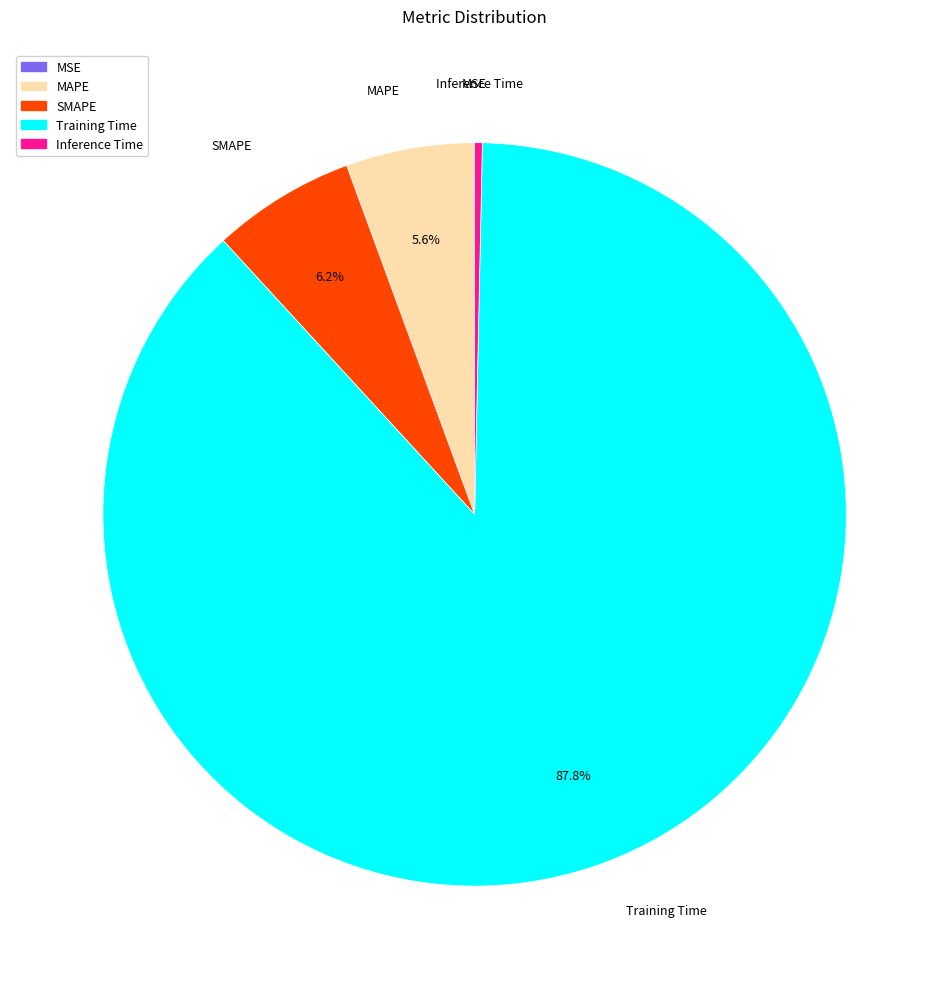

Which category has the biggest portion of the pie?

Training Time